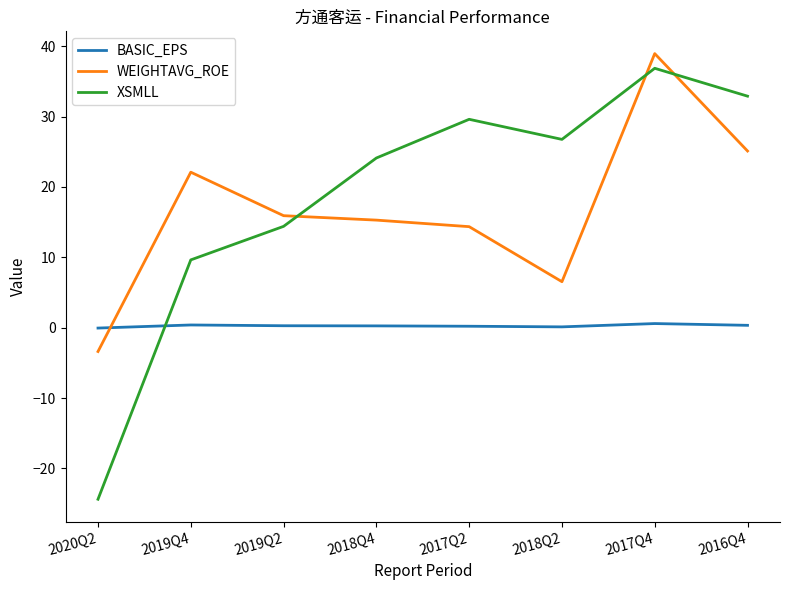

The value of XSMLL at 2017Q2 is 14.9. True or false?

False